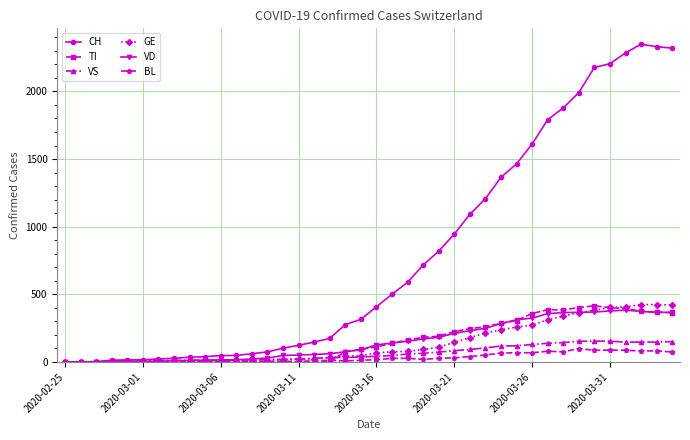

What is the maximum value shown in the chart?

2349